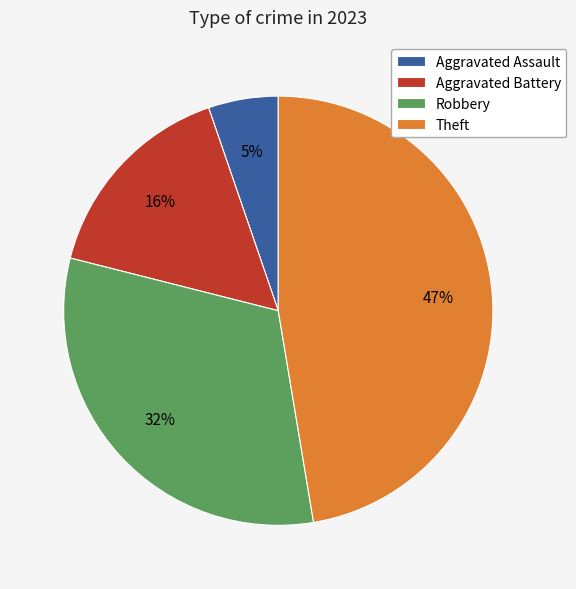

What is the largest slice in the pie chart?

Theft